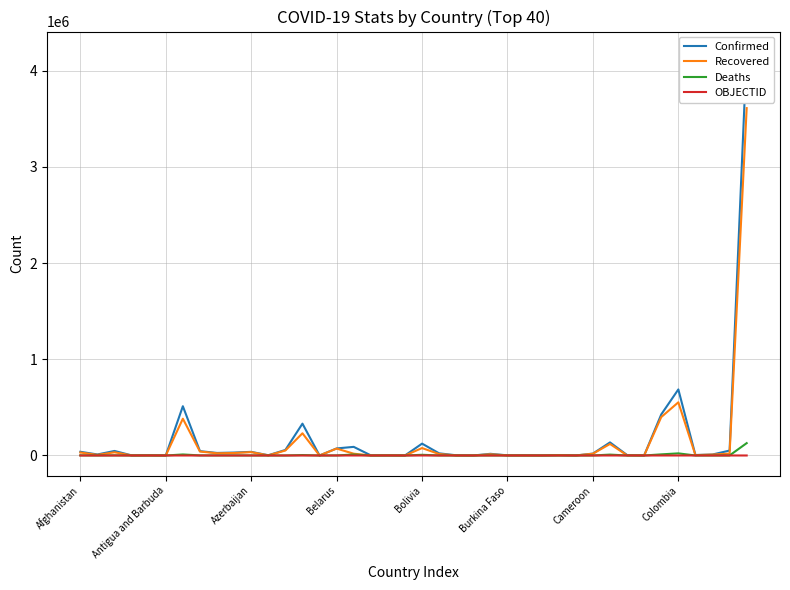

The Recovered series shows 219 at 14. True or false?

False